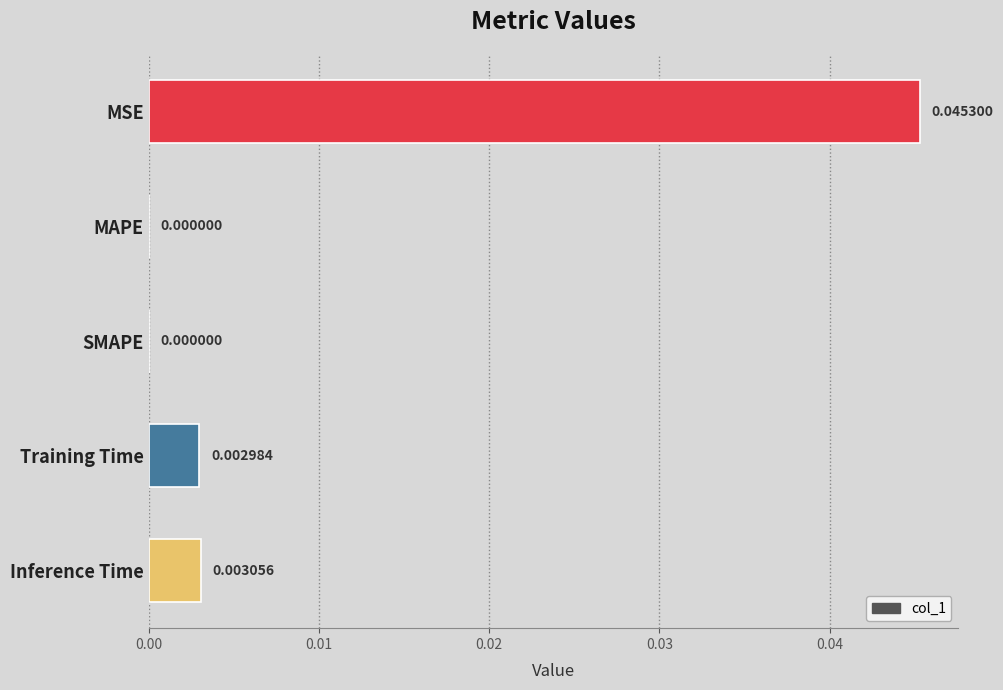

Which category has the highest value across all series?

MSE